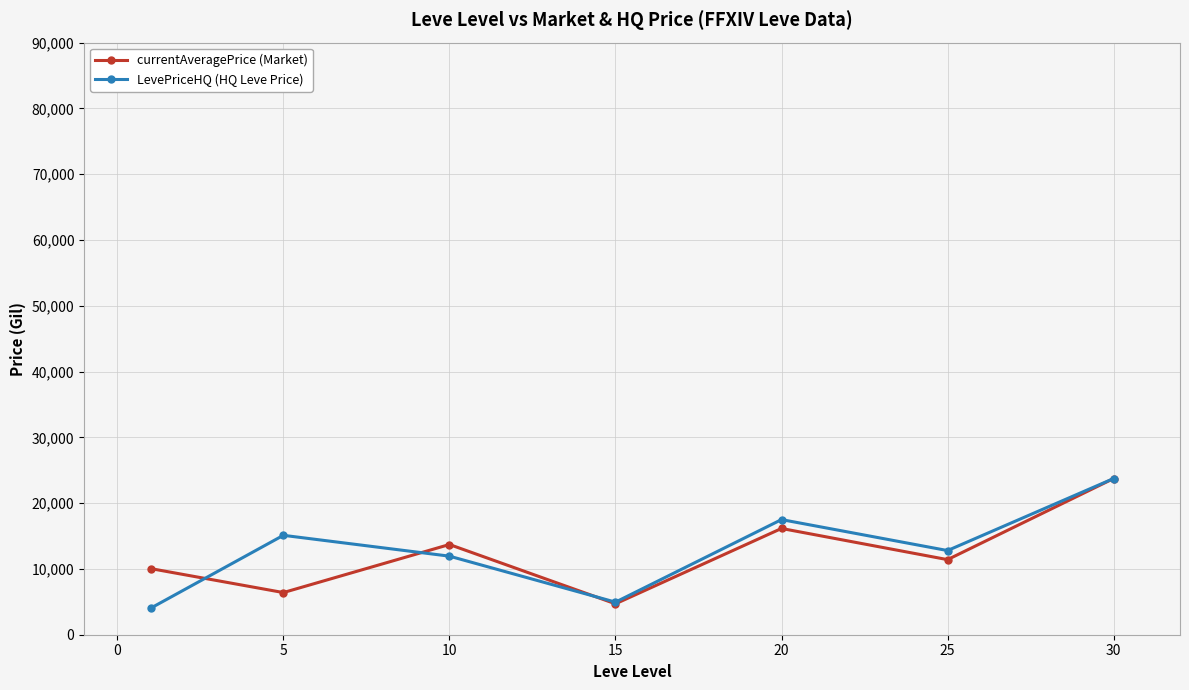

True or false: currentAveragePrice (Market) has more than 2 points higher than both neighbors.

False